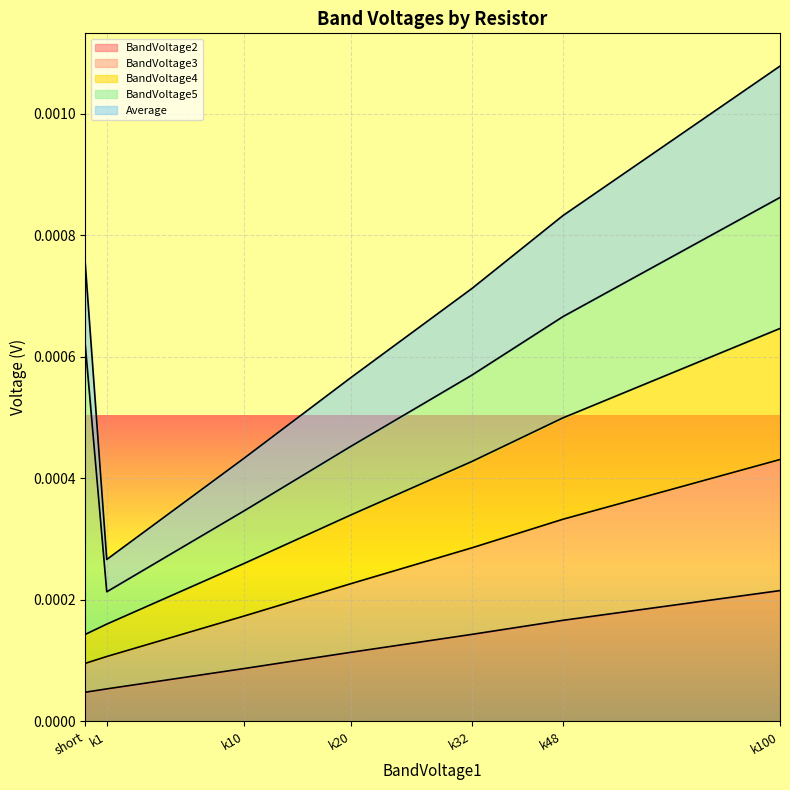

At which category is the sum across all series the highest?

k100